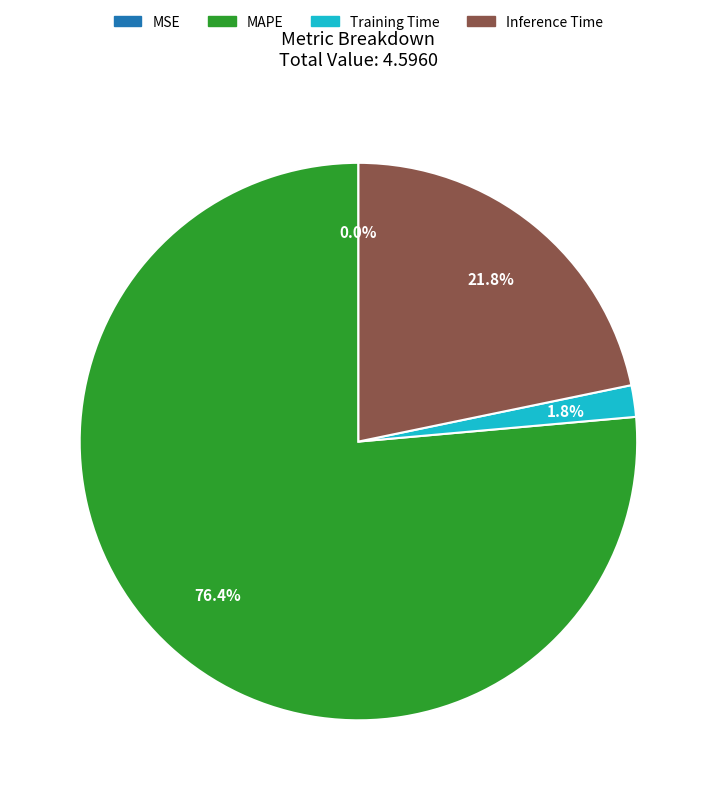

The MAPE slice represents 76% of the pie. True or false?

True